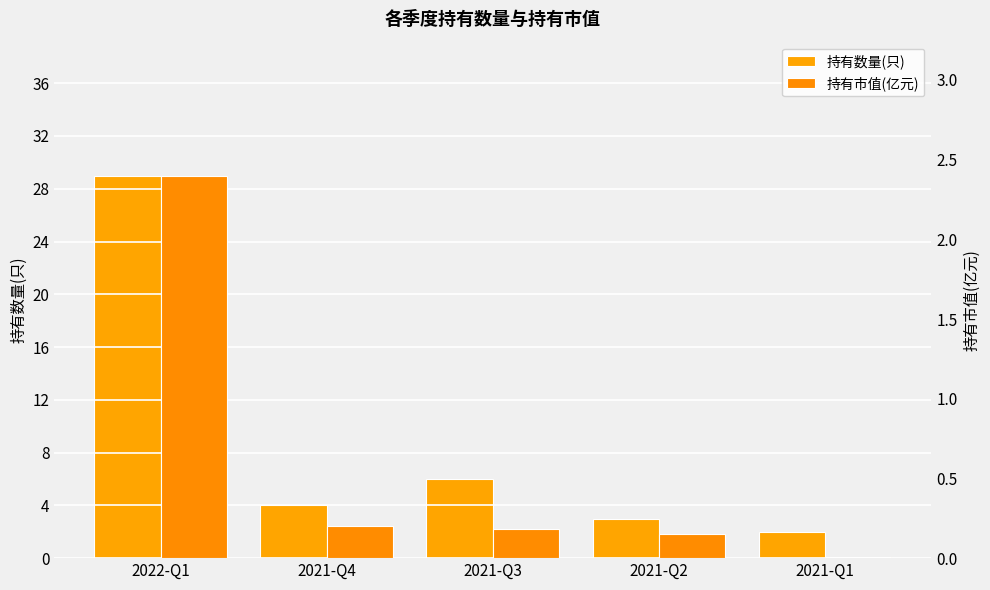

Is it true that 持有数量(只) equals 1.7 at 2021-Q2?

False